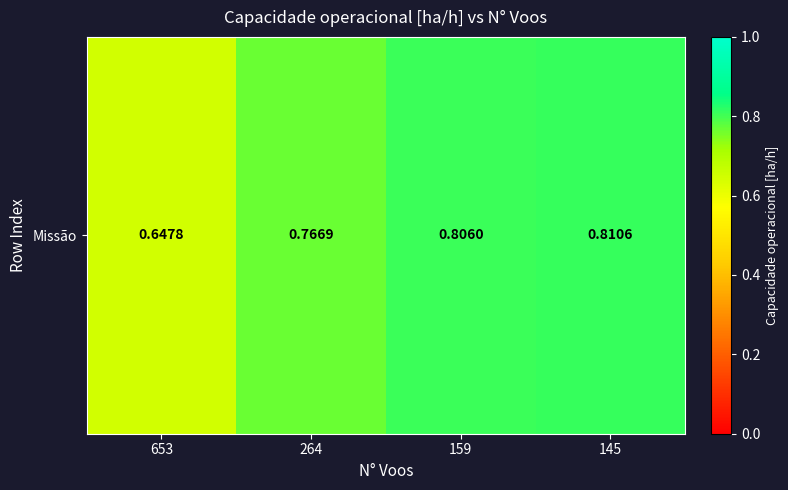

Which category has the lowest value across all series?

653